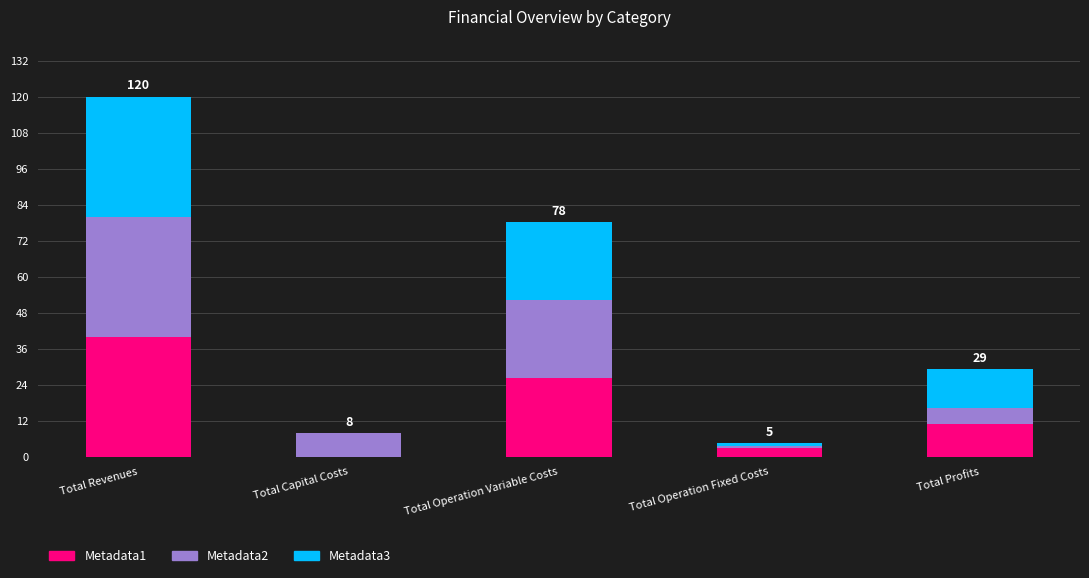

Is it true that Metadata1 equals 40.0 at Total Revenues?

True